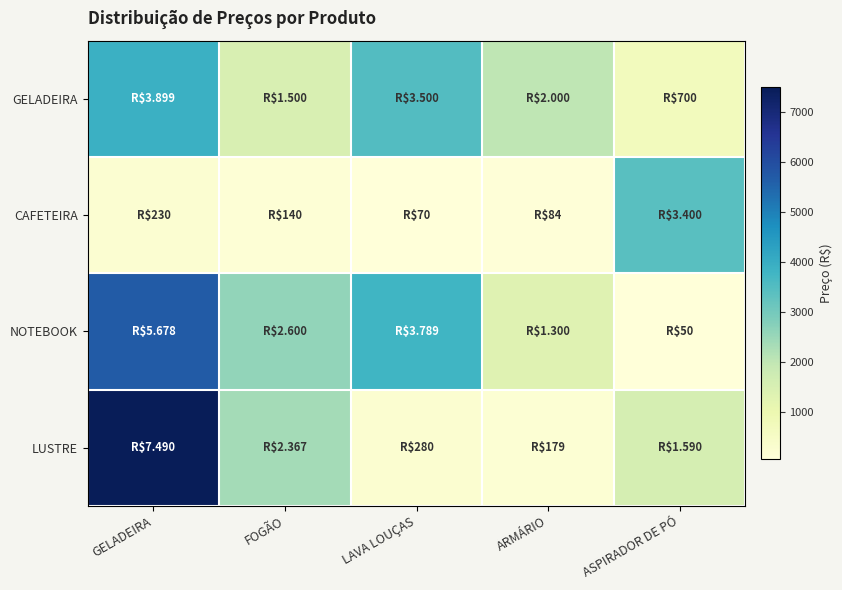

What is the difference between the highest and lowest values at ASPIRADOR DE PÓ?

3350